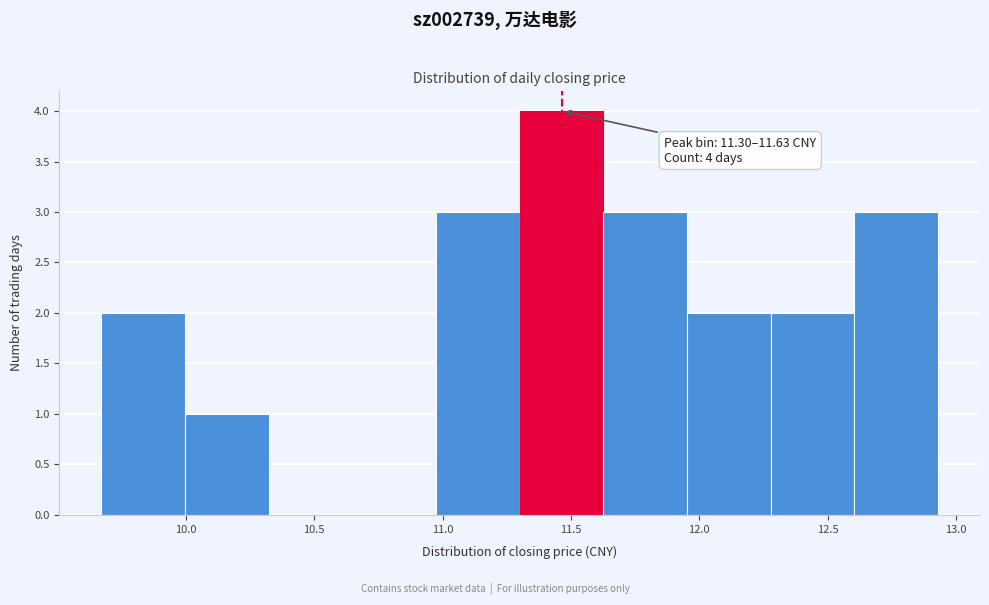

Which range on the x-axis has the tallest bar?

11.30 to 11.65